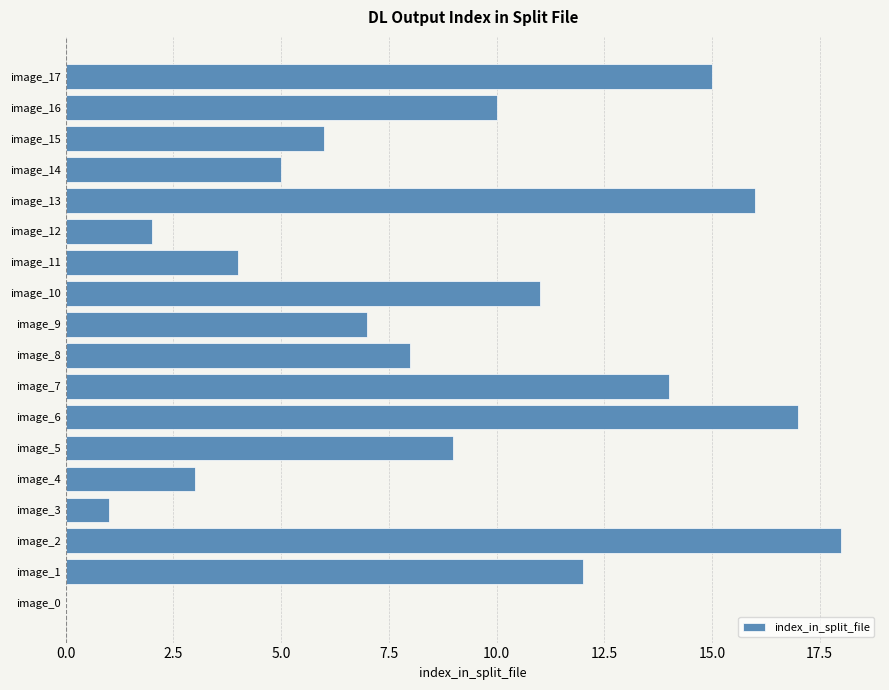

Are the bars horizontal?

Yes